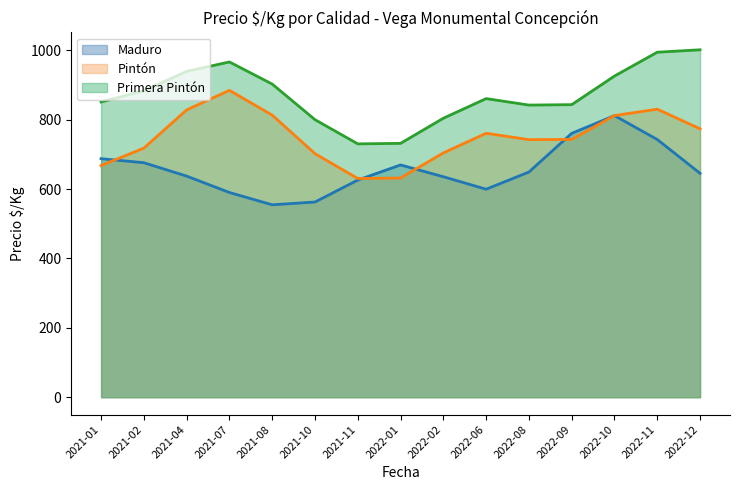

What is the sum of all Pintón values?

11244.0